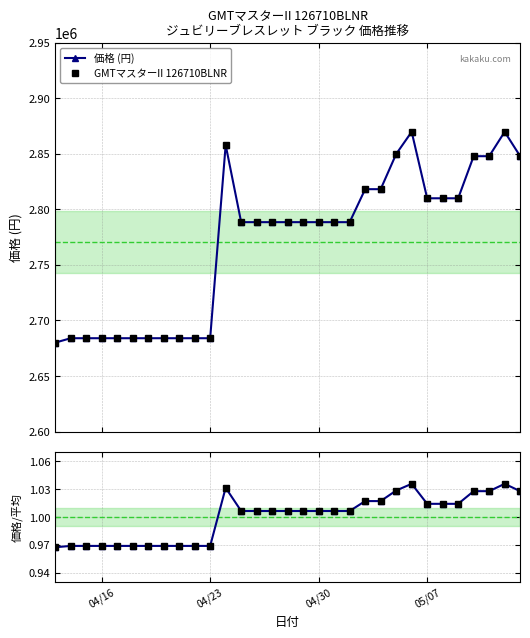

The value of 価格 (円) at 04/30 is 2788500.0. True or false?

True